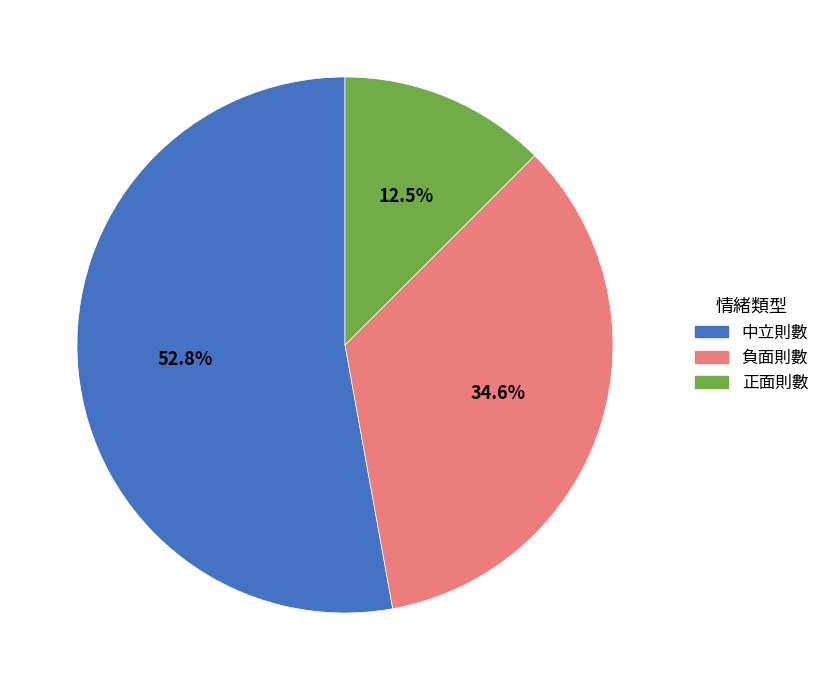

Is 負面則數 the majority of the pie?

No